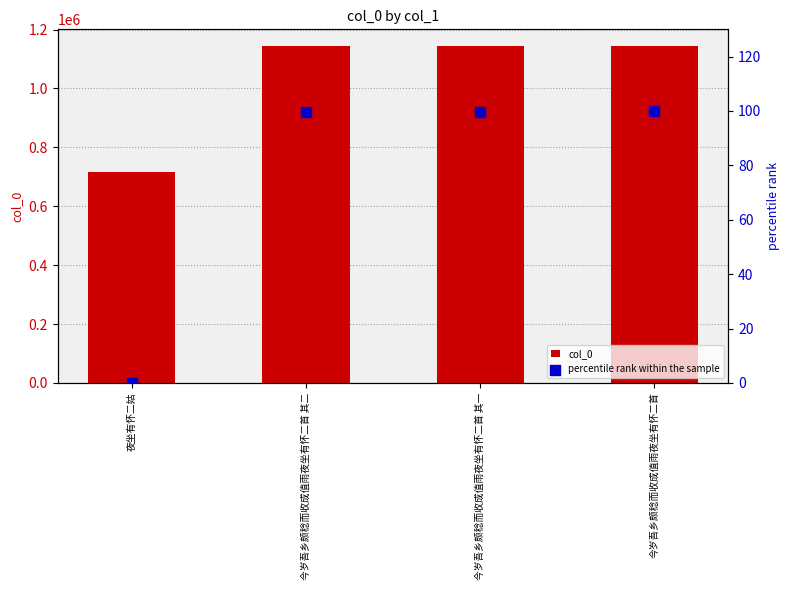

What are all the series names shown in the legend?

col_0, percentile rank within the sample